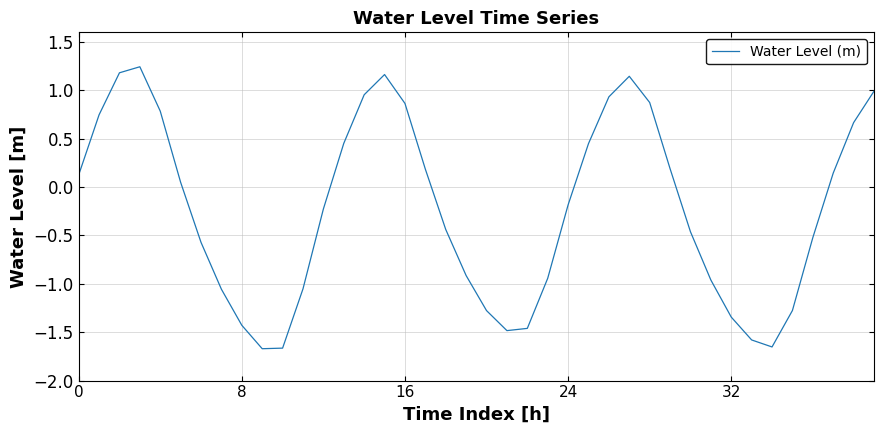

How many lines are shown in the chart?

1